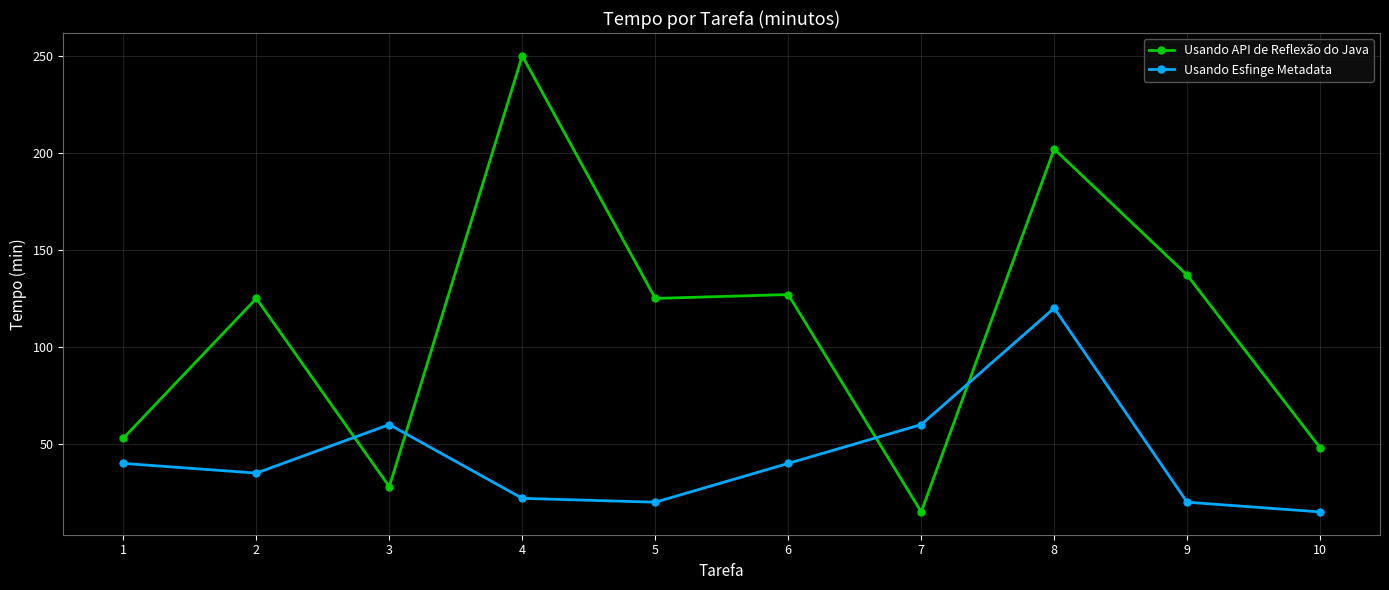

What is the difference between the maximum and second lowest values in the Usando API de Reflexão do Java series?

222